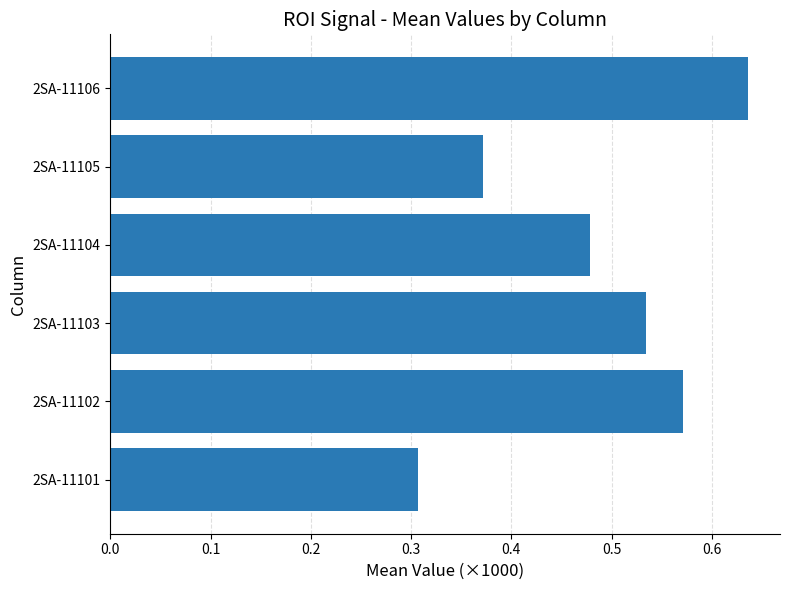

What is the sum of all values?

2.9